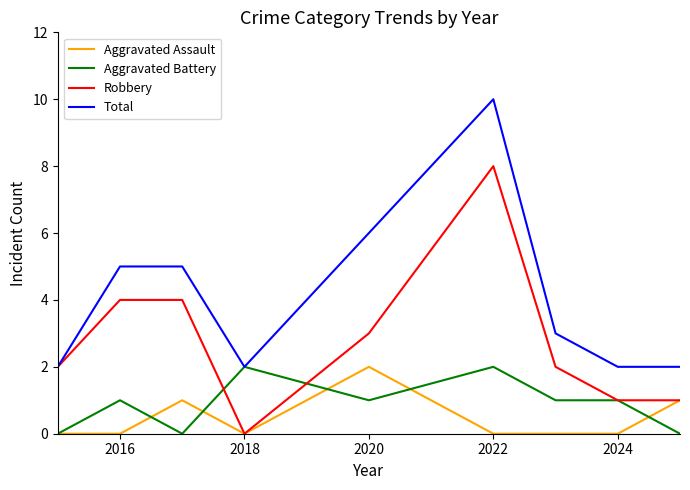

True or false: Aggravated Assault and Total cross at least once.

False